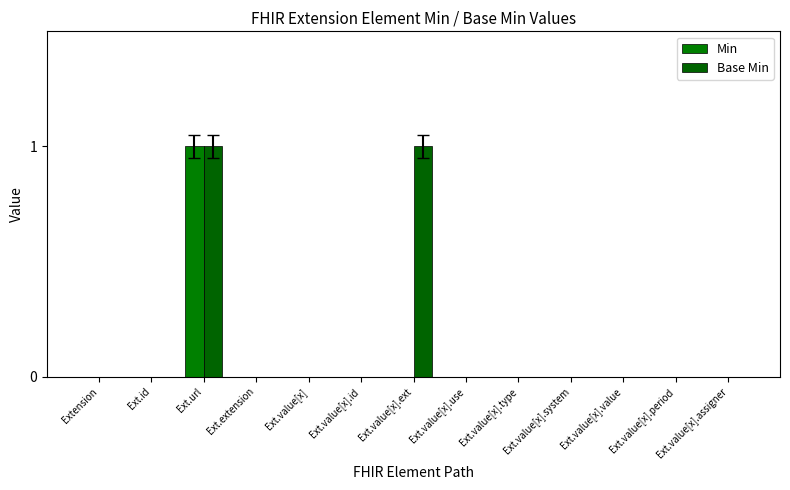

Does the chart contain stacked bars?

No